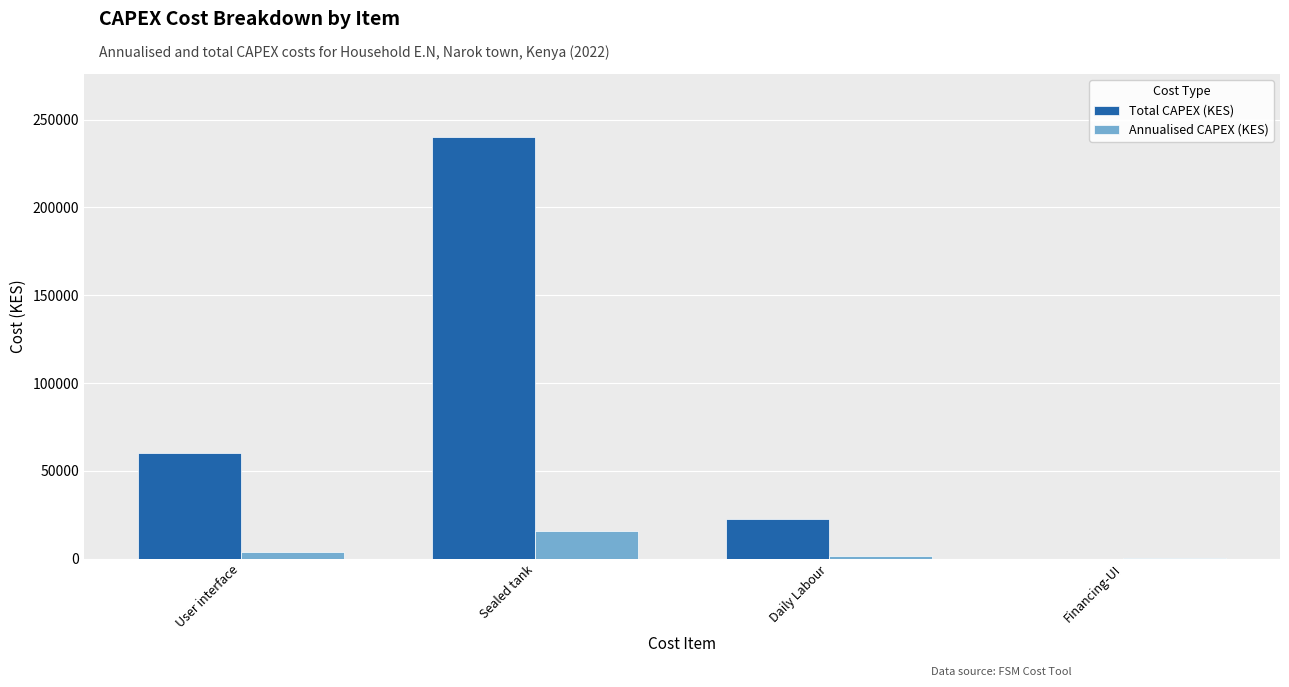

What is the sum of all Annualised CAPEX (KES) values?

21181.3